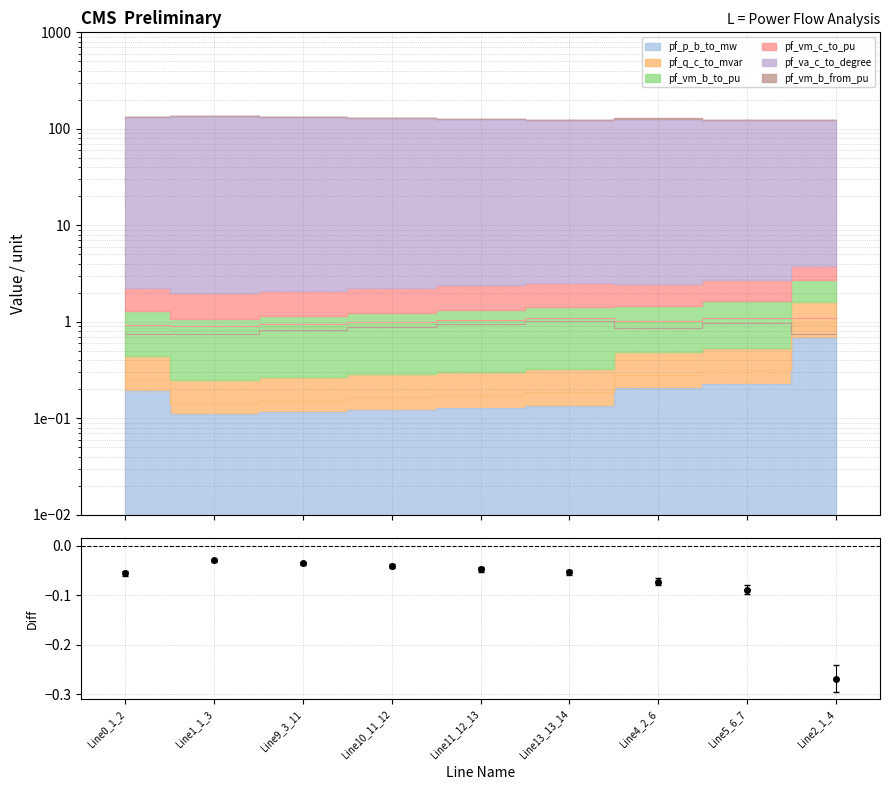

Reading left to right, what are all the values shown in this chart?

pf_p_b_to_mw: 0.2	0.1	0.1	0.1	0.1	0.1	0.2	0.2	0.7
pf_q_c_to_mvar: 0.2	0.1	0.2	0.2	0.2	0.2	0.3	0.3	0.9
pf_vm_b_to_pu: 0.9	0.8	0.9	1.0	1.0	1.1	1.0	1.1	1.1
pf_vm_c_to_pu: 0.9	0.9	0.9	1.0	1.0	1.1	1.0	1.1	1.1
pf_va_c_to_degree: 130.6	133.1	129.4	125.9	122.8	120.0	124.9	120.0	120.0
pf_vm_b_from_pu: 0.7	0.7	0.8	0.9	1.0	1.0	0.9	1.0	0.7